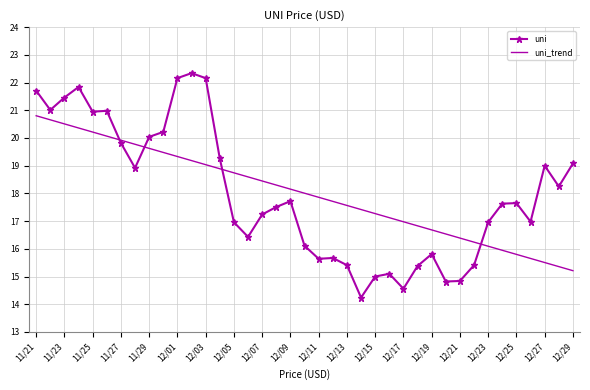

Which series has the widest spread of values?

uni